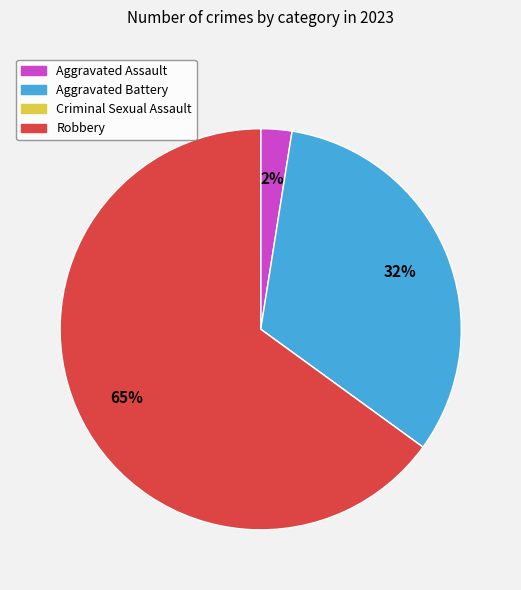

To the nearest percent, what portion does Aggravated Battery represent?

32%